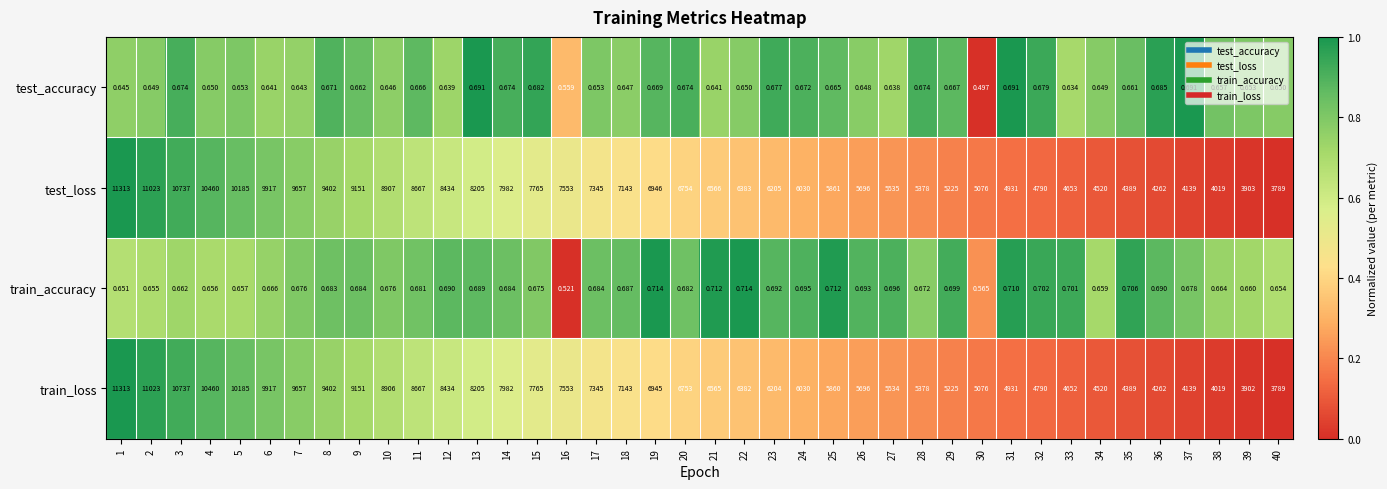

Which series has the largest total across all categories?

test_loss